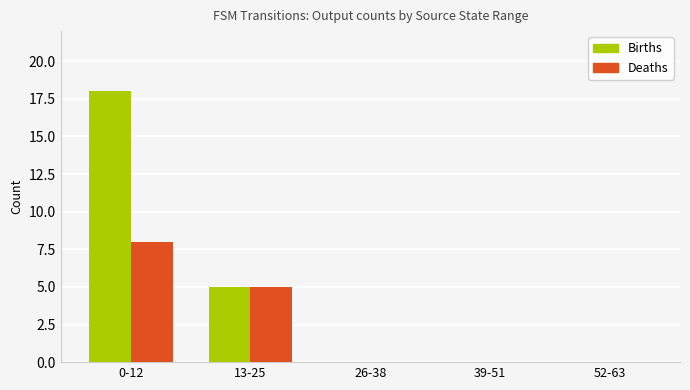

What is the sum of all Deaths values?

13